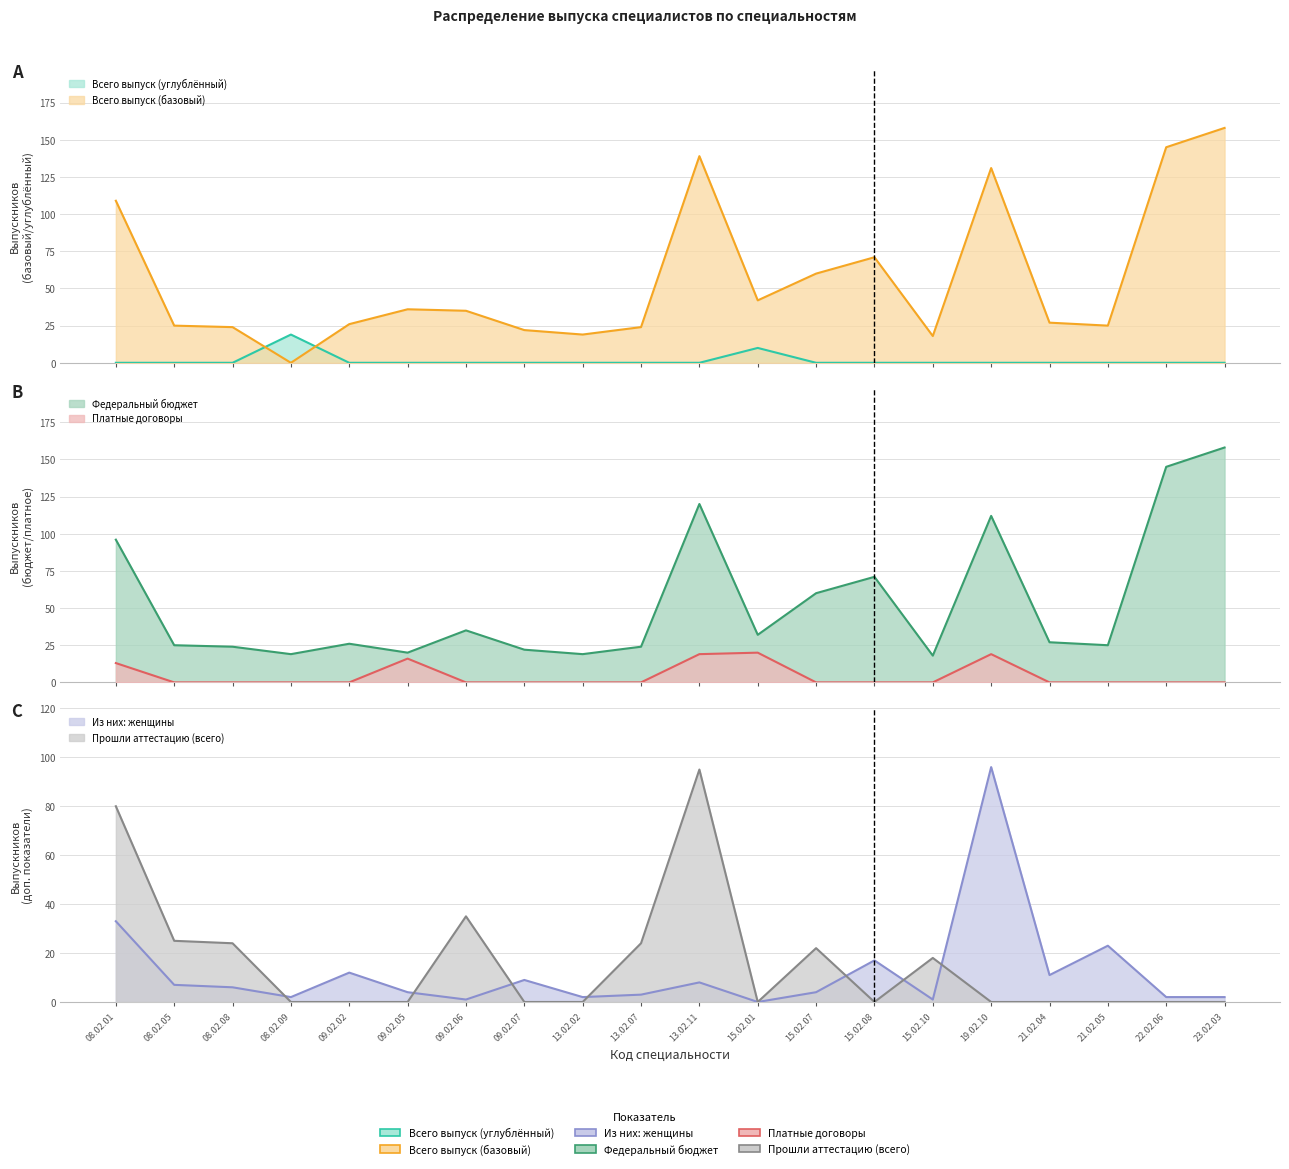

What is the difference between the second highest and minimum values in the Из них: женщины series?

33